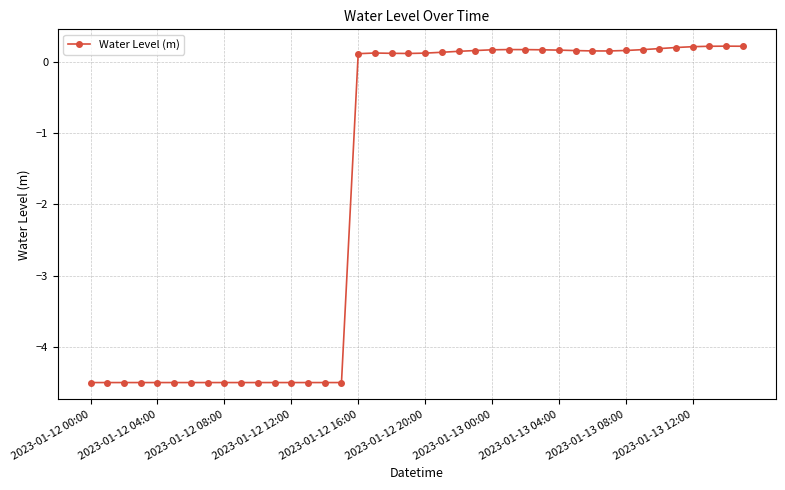

What is the difference between the maximum and minimum values?

4.7